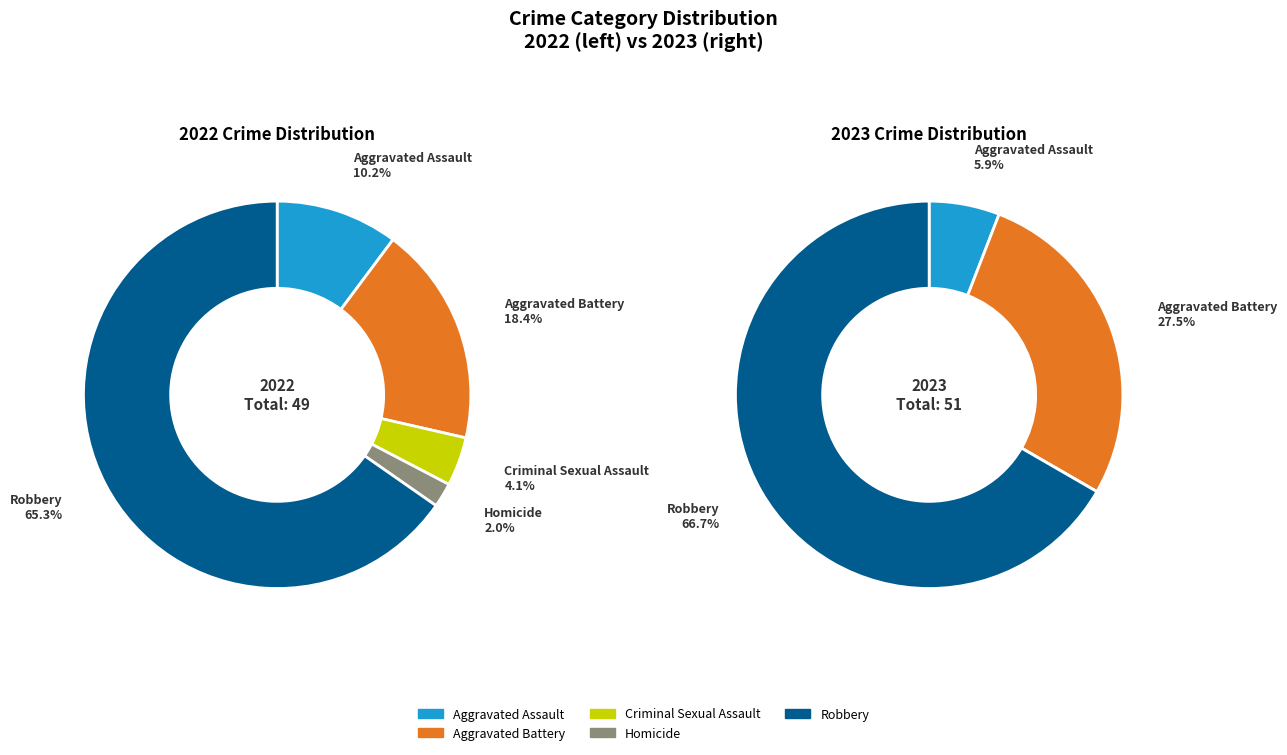

Combined, do 4 and 2 account for over 50%?

Yes